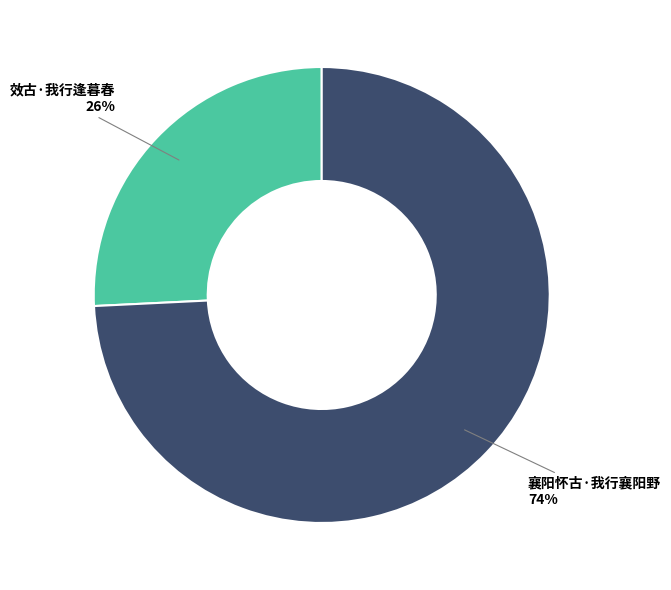

Is there a majority slice in this chart?

Yes